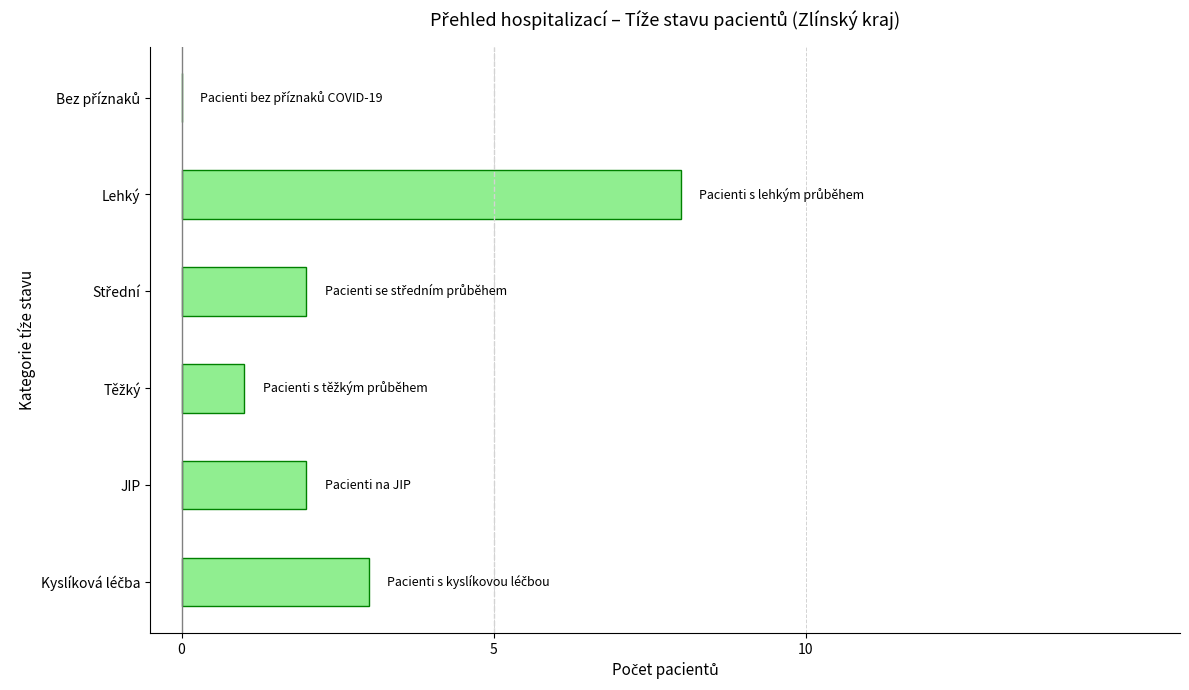

Which category has the highest value across all series?

Lehký